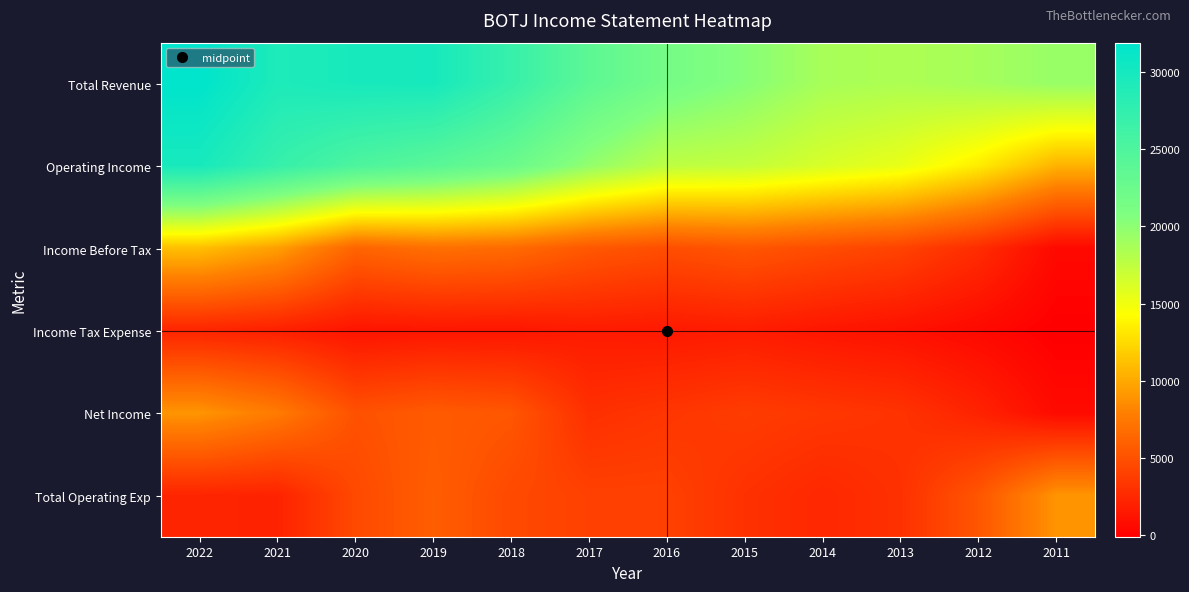

List the series in order of their peak value, highest first.

Total Revenue, Operating Income, Income Before Tax, Net Income, Total Operating Exp, Income Tax Expense